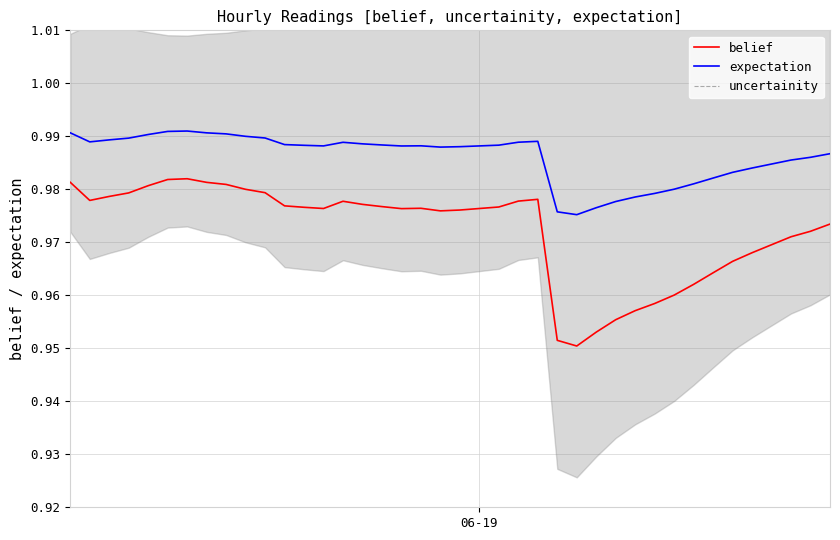

True or false: belief and expectation cross at least once.

False